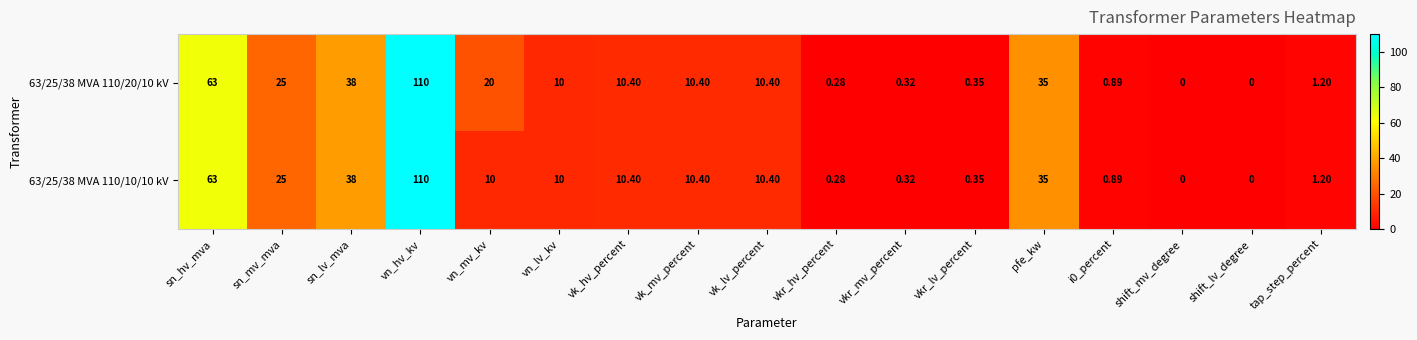

At which label is 63/25/38 MVA 110/20/10 kV closest to 55?

sn_hv_mva